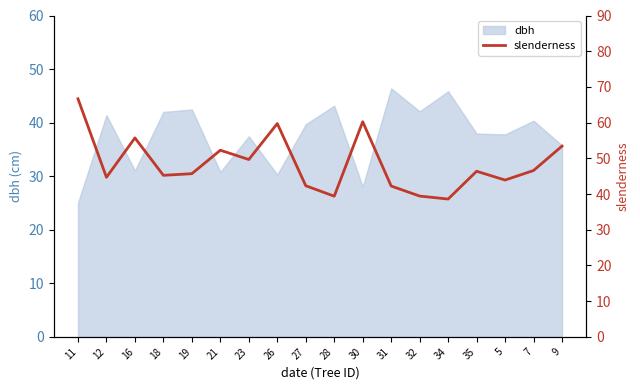

What position from the left is 11?

1